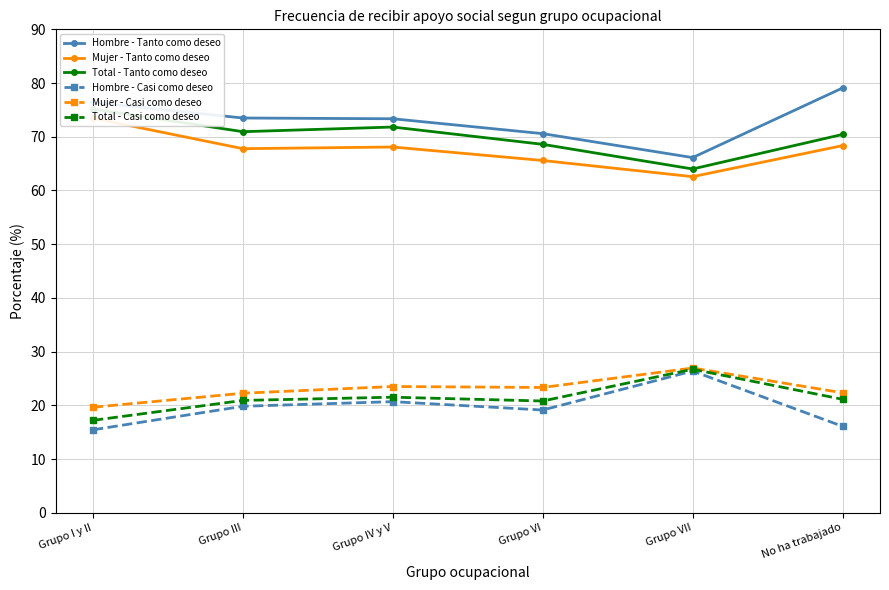

What is the lowest value of the Hombre - Casi como deseo series?

15.4